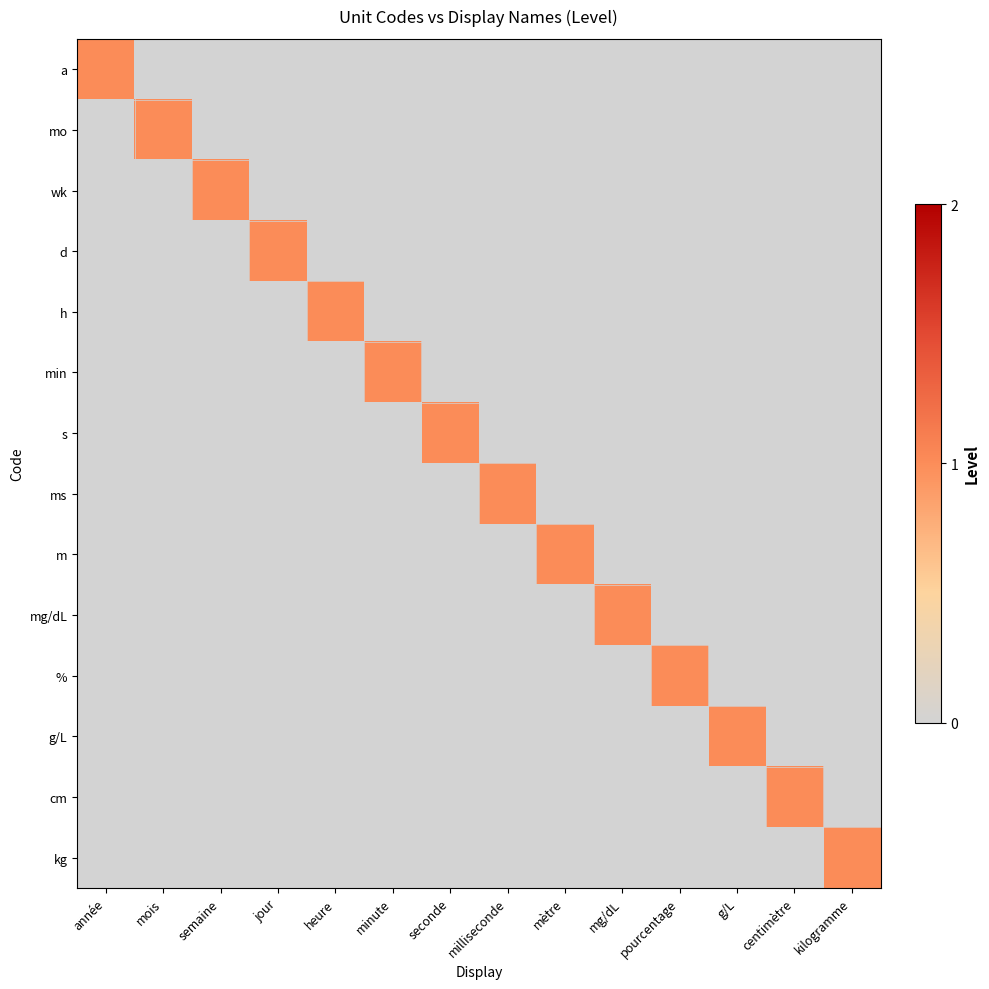

What is the spread (max minus min) of values at mois?

1